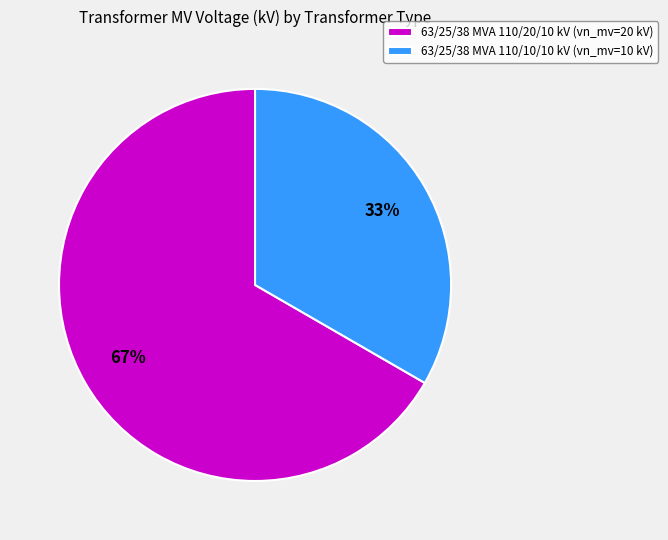

To the nearest percent, what percentage of the pie is 63/25/38 MVA 110/20/10 kV?

67%